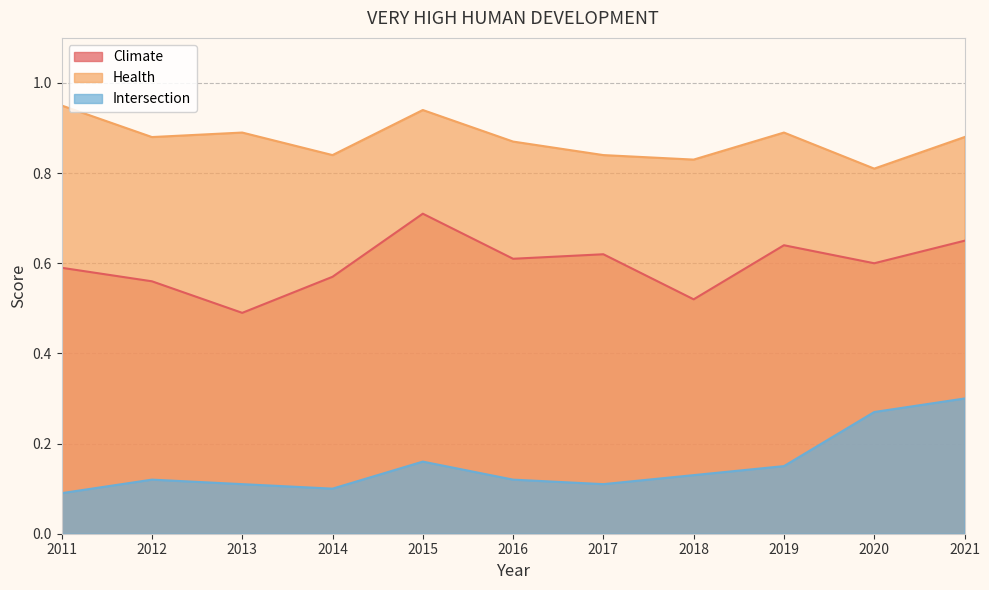

True or false: Intersection and Health intersect in this chart.

False